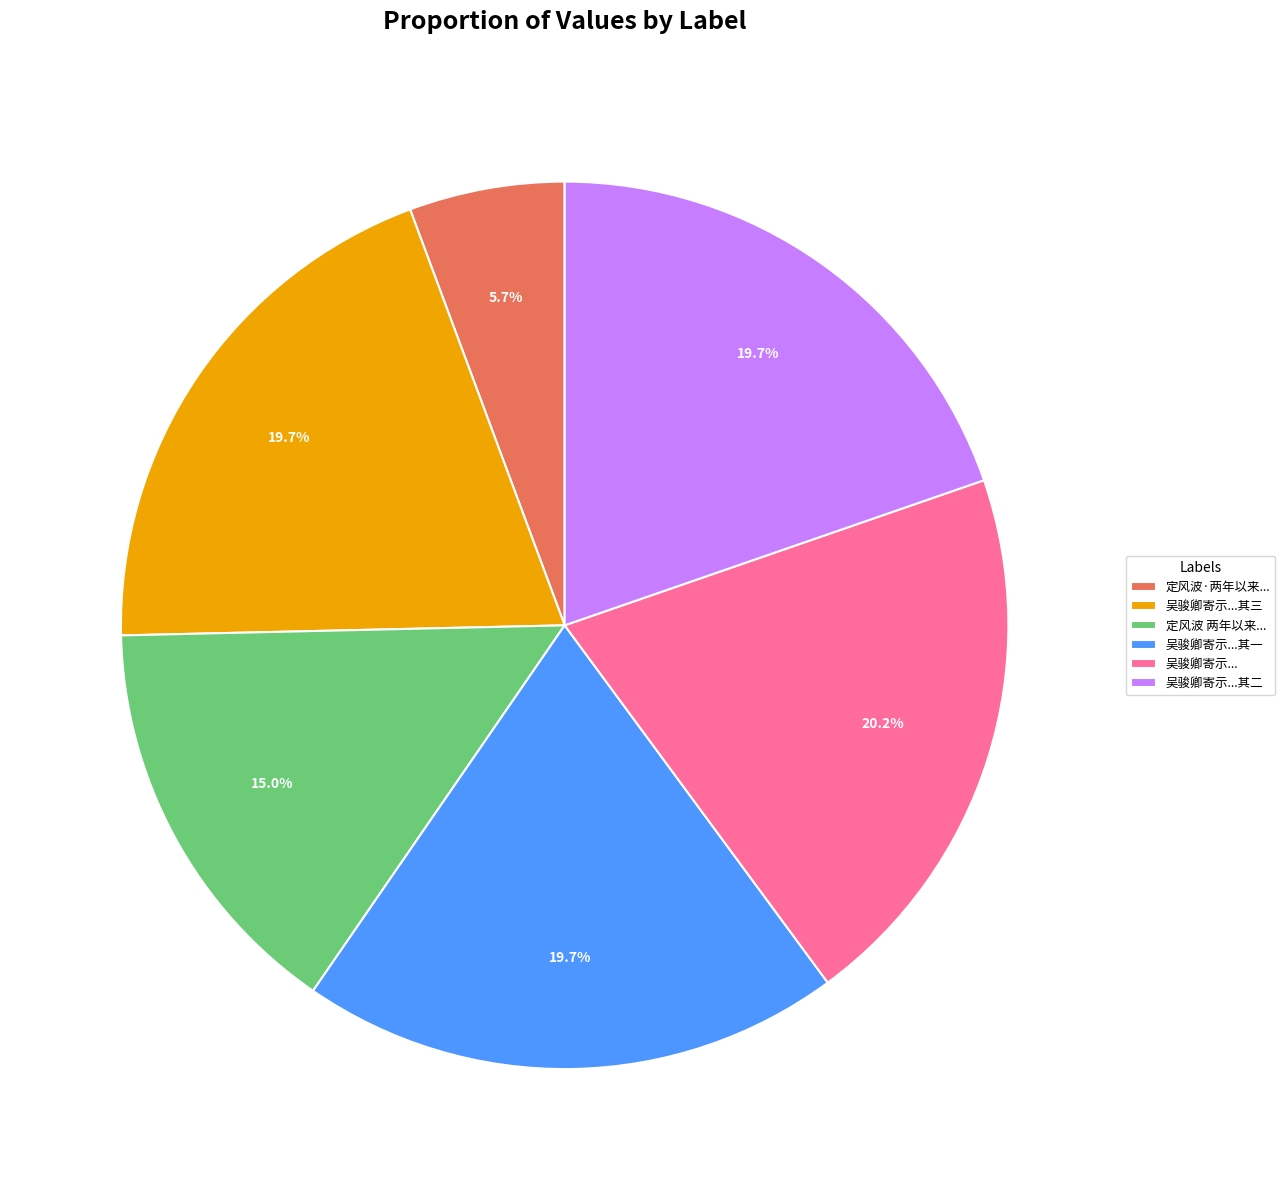

How many segments does this pie chart have?

6